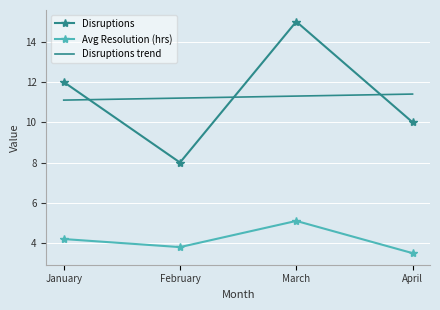

True or false: Disruptions trend and Avg Resolution (hrs) intersect in this chart.

False